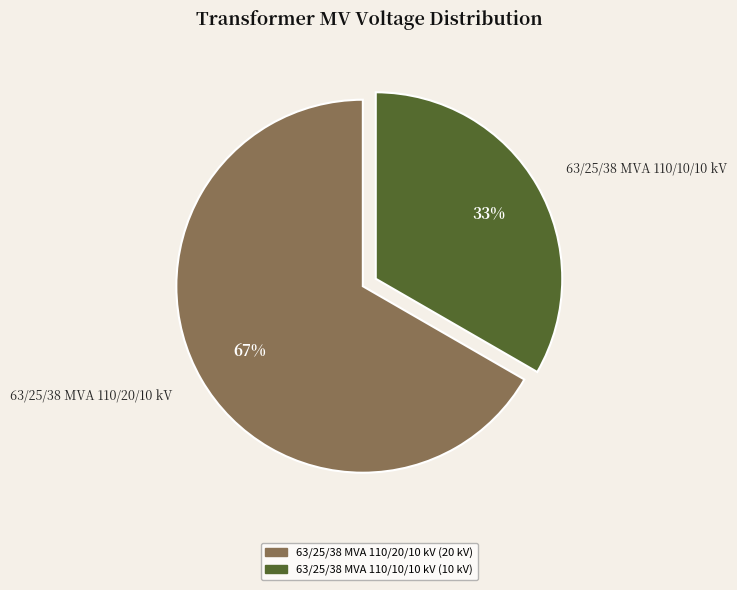

Which slice is the smallest?

63/25/38 MVA 110/10/10 kV